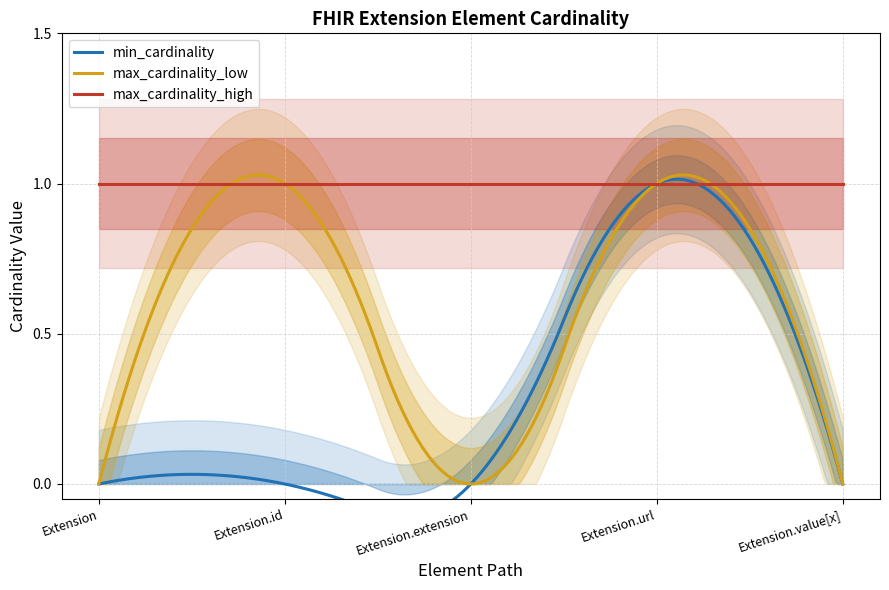

Which label corresponds to the largest value in the chart?

Extension.url